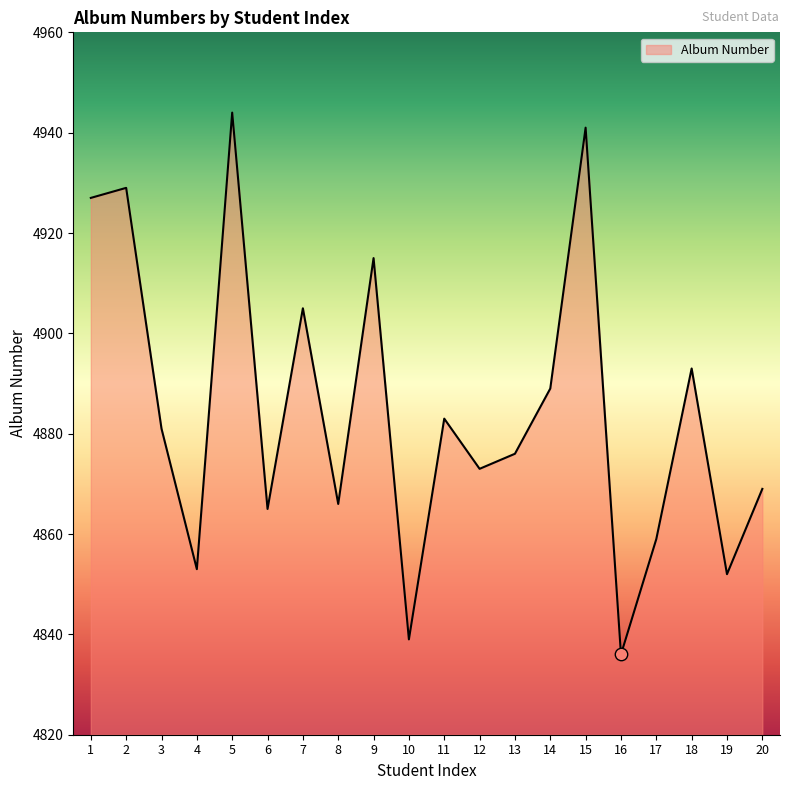

Approximately how many times larger is the value at 13 compared to 5?

1.0